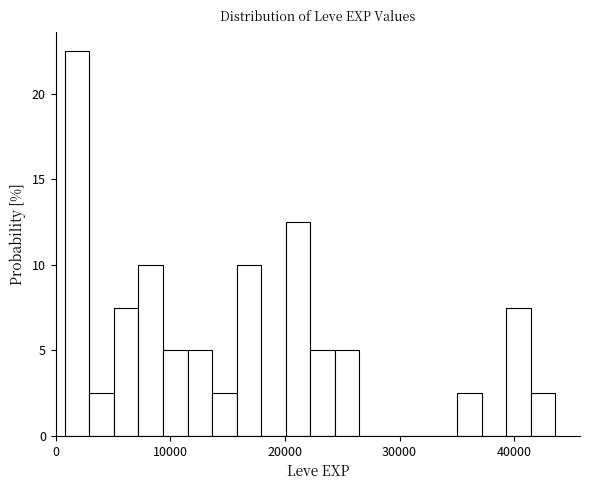

Read against the x-axis, roughly where is the centre of the tallest bar?

2000